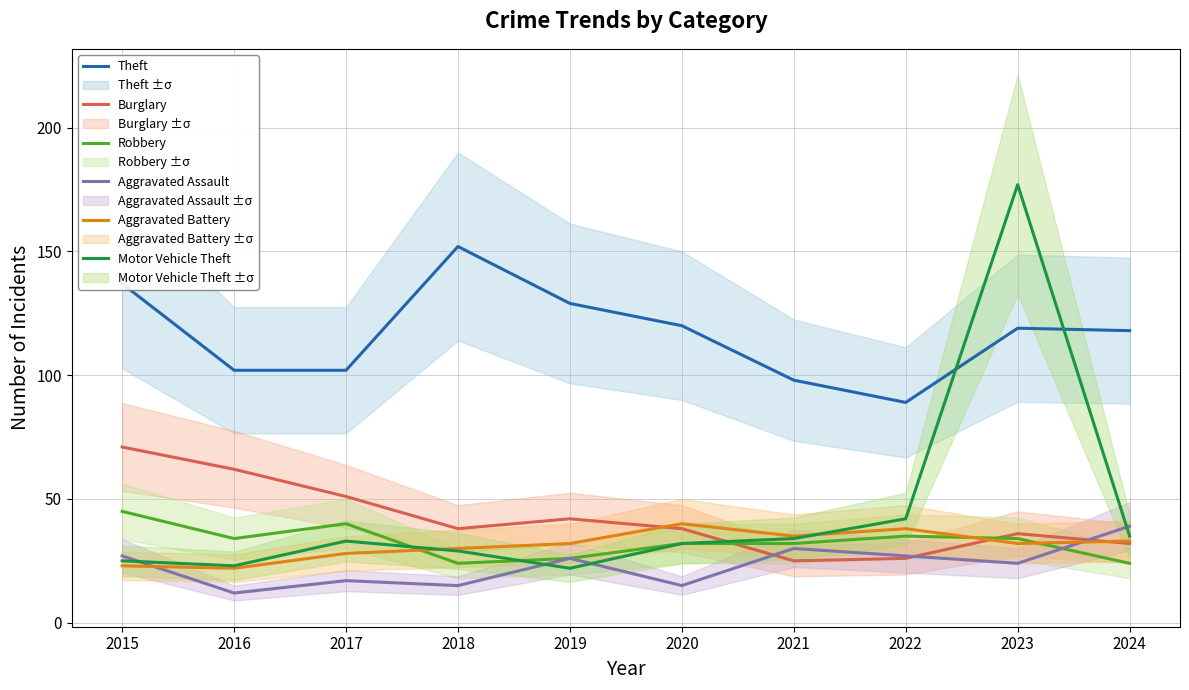

Which series has the largest total across all categories?

Theft